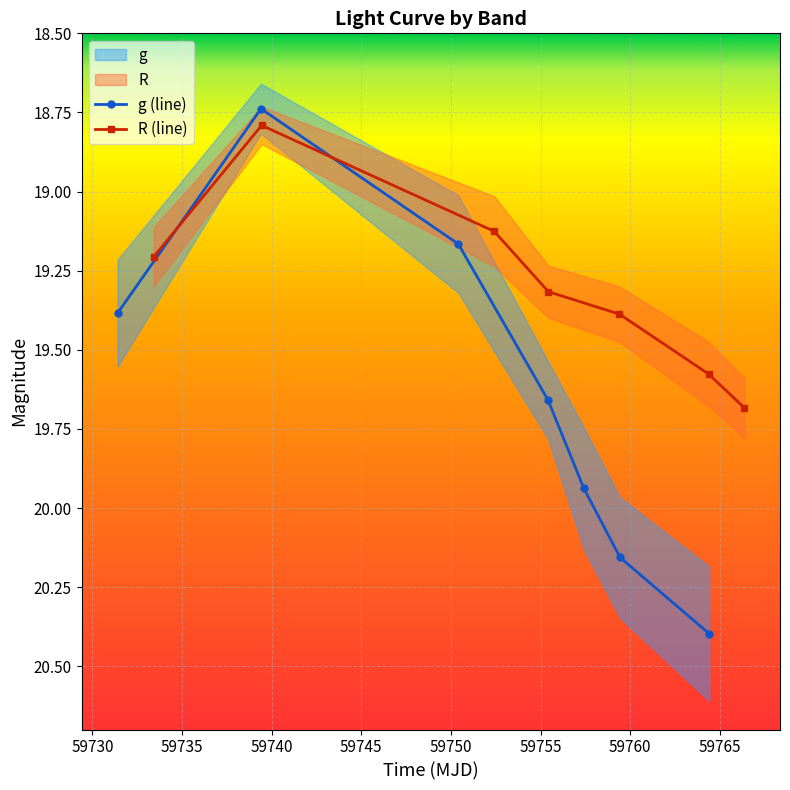

Which series has the largest total across all categories?

g (line)